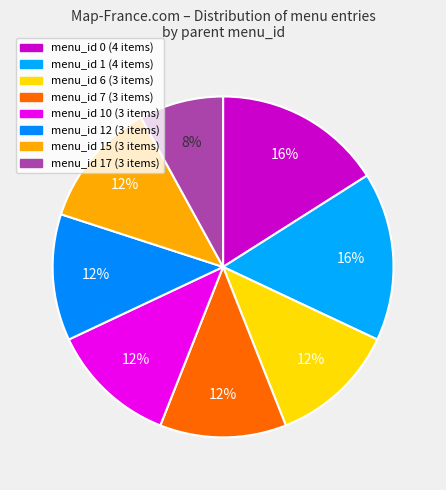

What is the smallest slice in the pie chart?

17